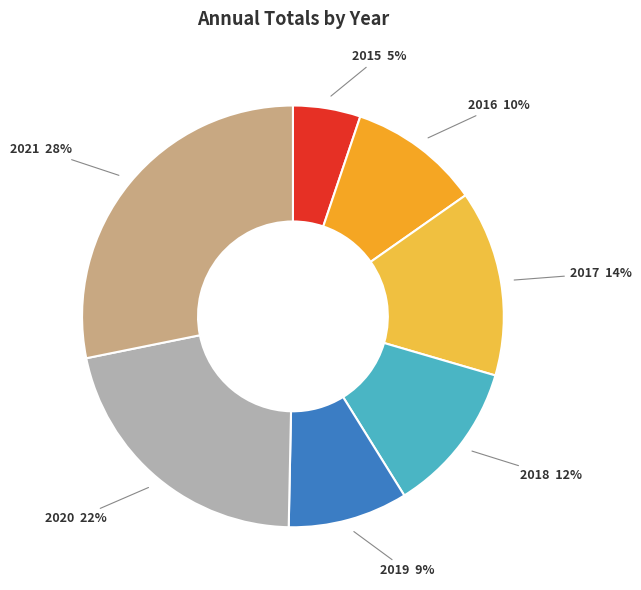

How many slices are in this pie chart?

7